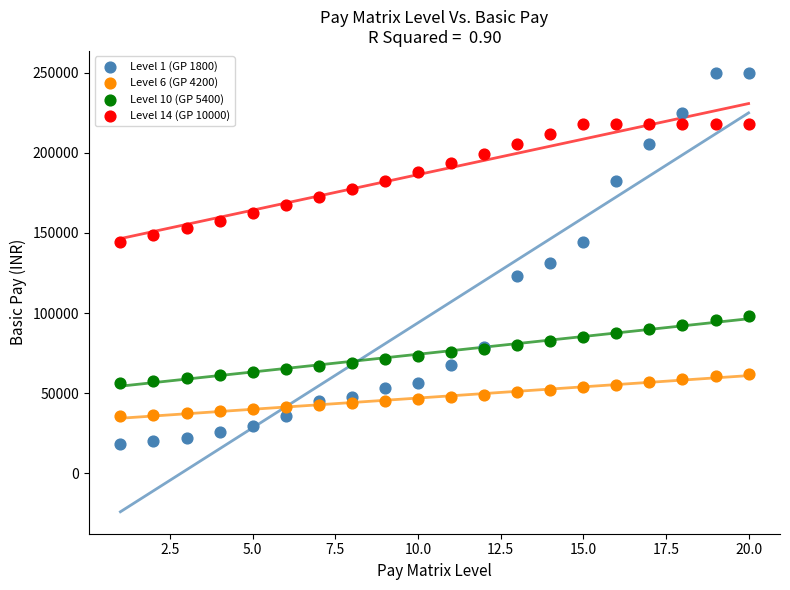

Which series reaches the minimum Y coordinate?

Level 1 (GP 1800)